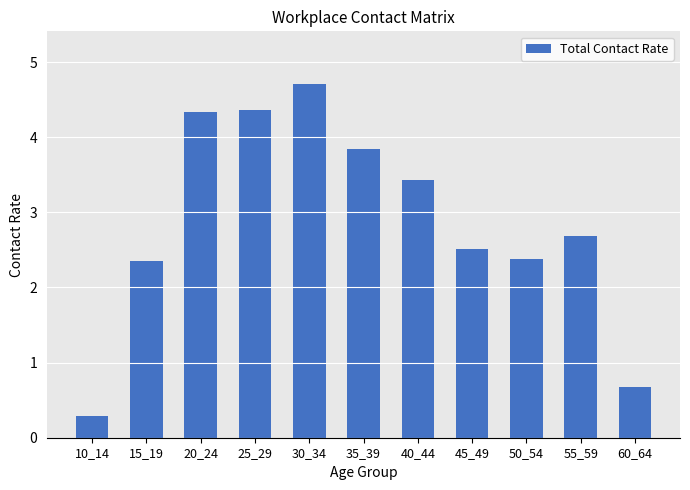

At which label does the data first exceed 2?

15_19